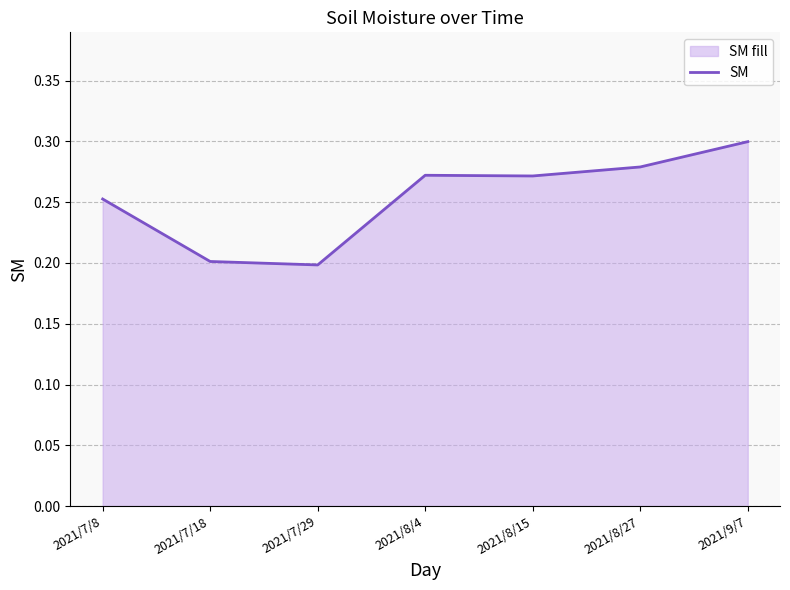

What is the difference between the maximum and minimum values?

0.1